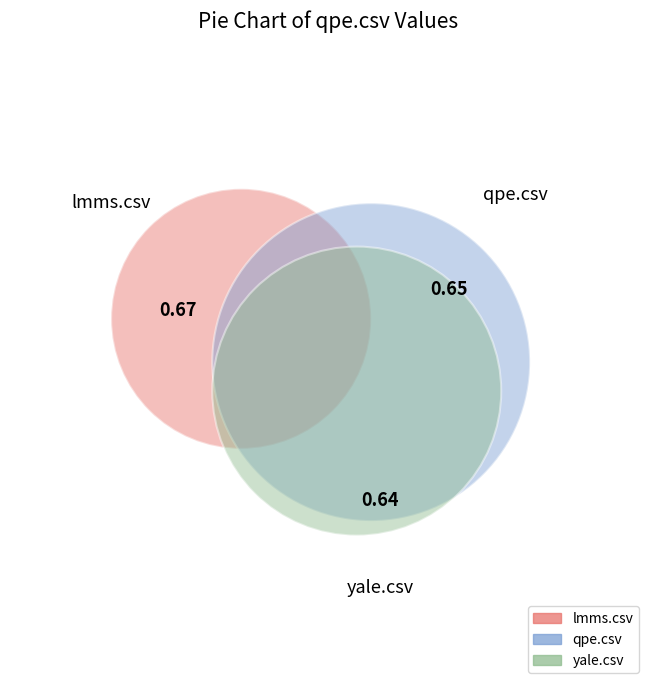

Which slice is the smallest?

yale.csv